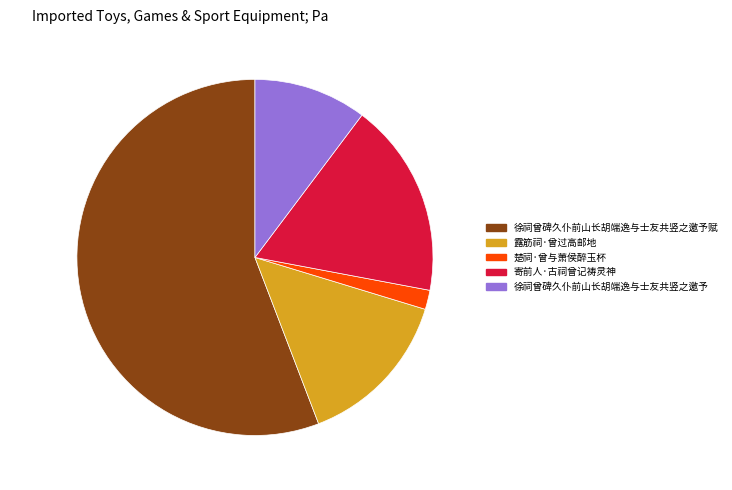

To the nearest percent, what percentage of the pie is 楚祠·曾与萧侯醉玉杯?

2%